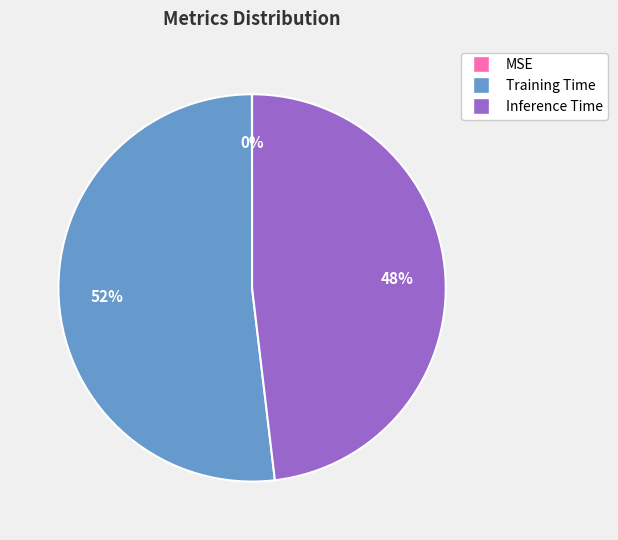

To the nearest percent, what is the average slice percentage?

33%